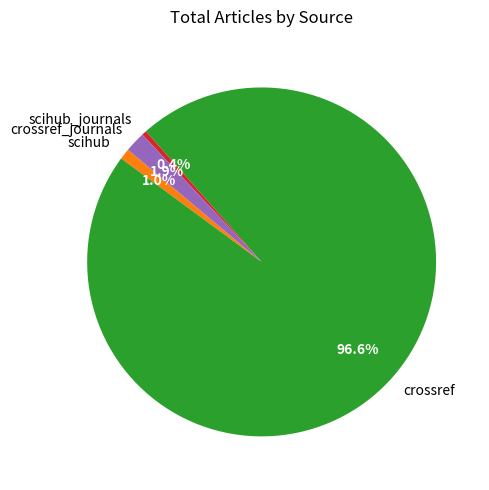

To the nearest percent, what is the average slice percentage?

25%